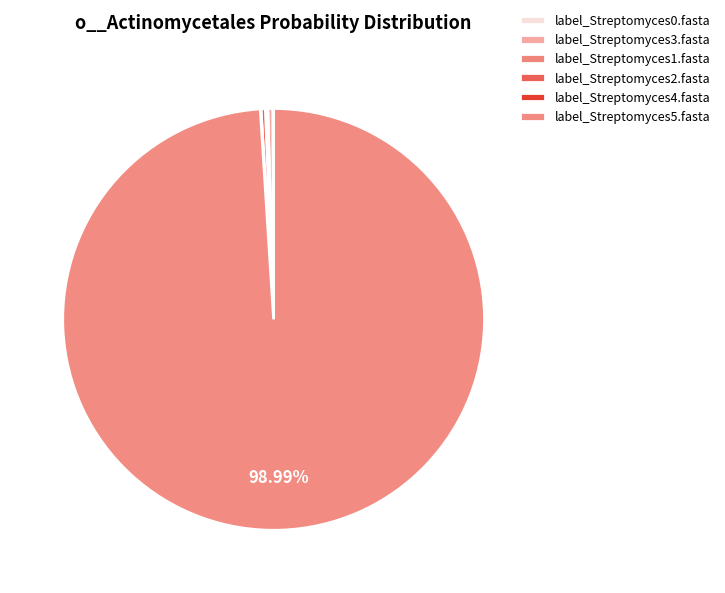

True or false: label_Streptomyces0.fasta accounts for 11% of the total.

False